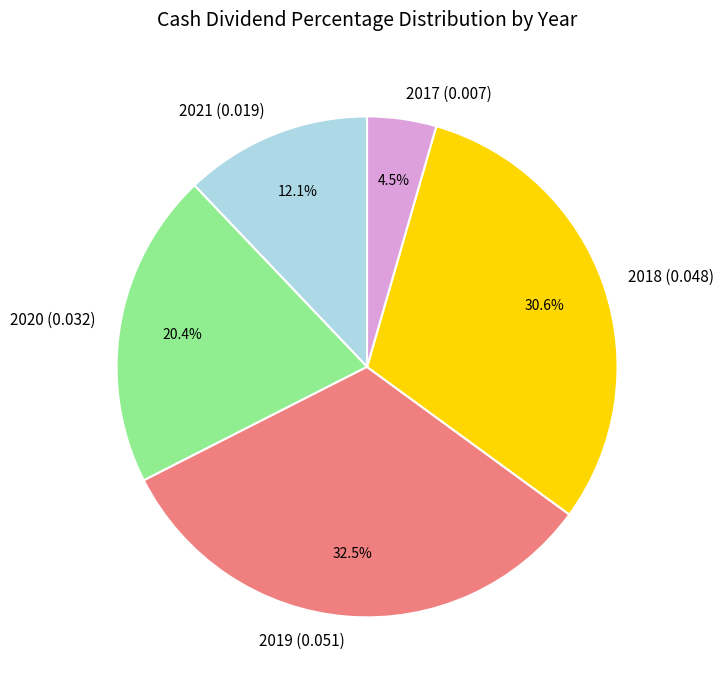

Which category has the biggest portion of the pie?

2019 (0.051)